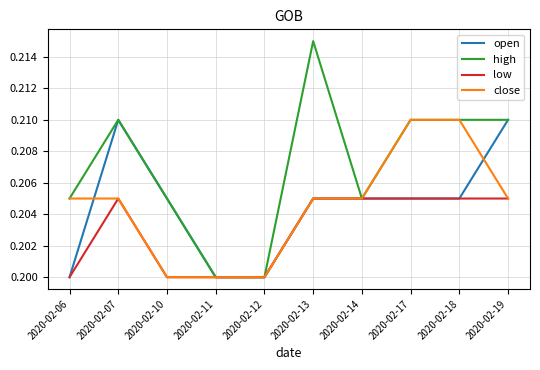

Which category has the highest value across all series?

2020-02-13